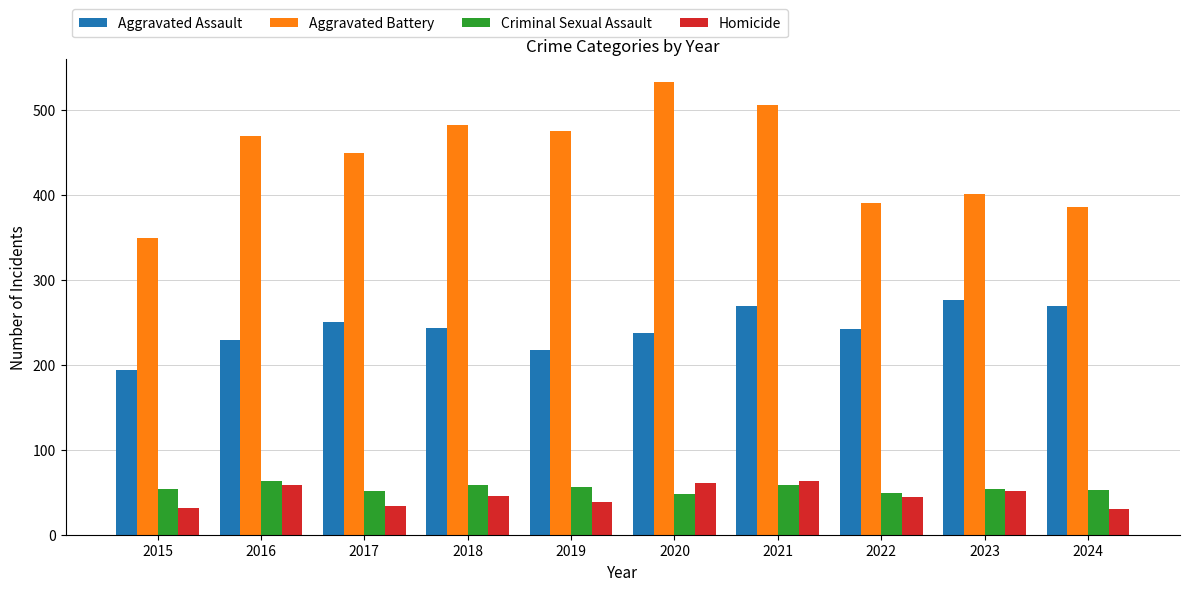

Read the Criminal Sexual Assault value at 2020.

48